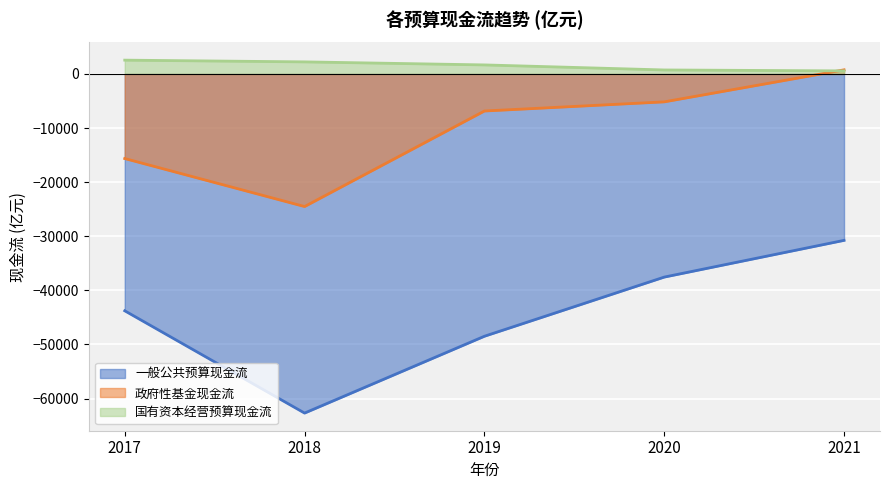

What are all the series names shown in the legend?

一般公共预算现金流, 政府性基金现金流, 国有资本经营预算现金流